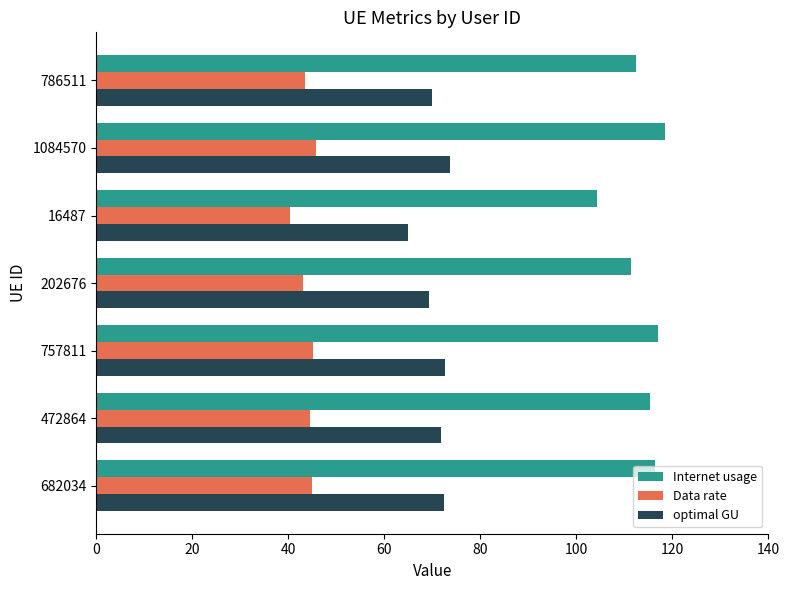

What is the greatest value displayed?

118.5